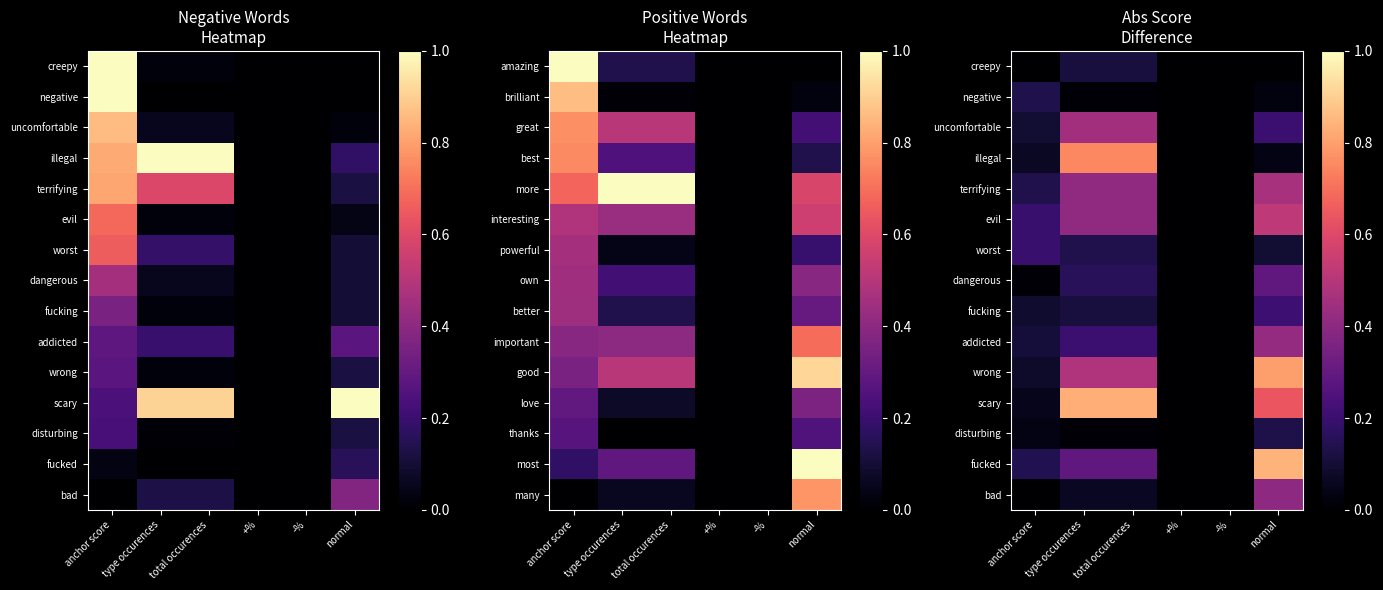

At which category is the sum across all series the highest?

normal